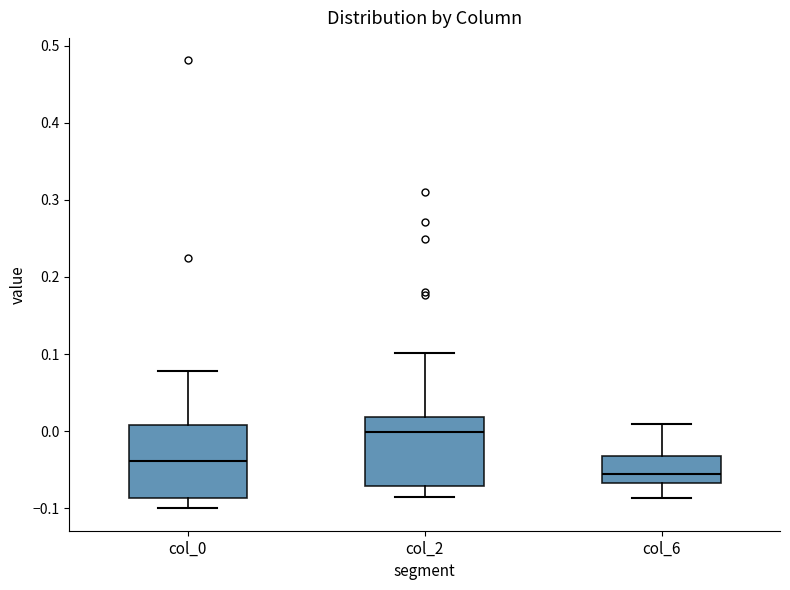

Reading left to right, transcribe this box plot: for each box, give where its median line is, the range the box spans, and where its two whiskers end, as read against the y-axis. The values are not printed on the chart, so give them approximately, as read against the axis.

col_0: median -0.04, box -0.09 to 0.01, whiskers -0.10 to 0.08
col_2: median 0.00, box -0.07 to 0.02, whiskers -0.09 to 0.10
col_6: median -0.06, box -0.07 to -0.03, whiskers -0.09 to 0.01